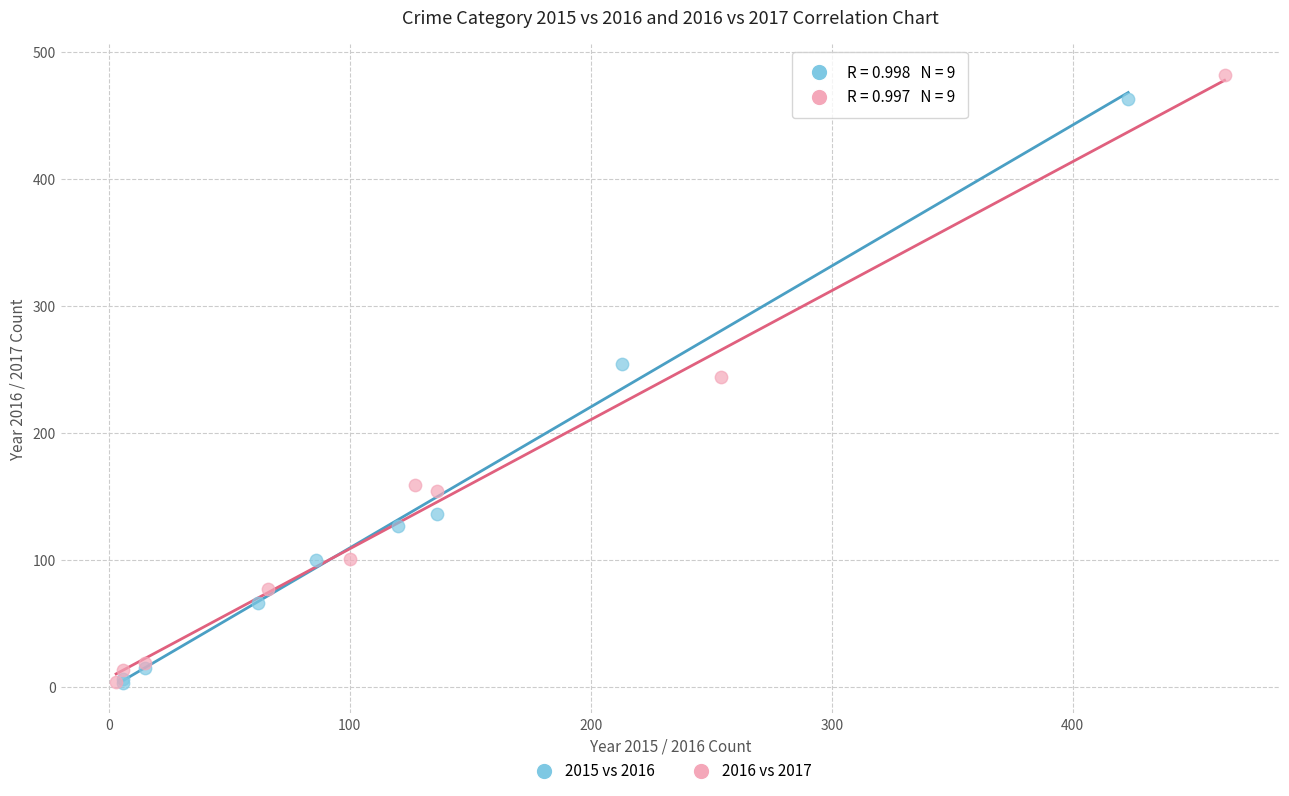

Which series reaches the maximum Y coordinate?

2016 vs 2017